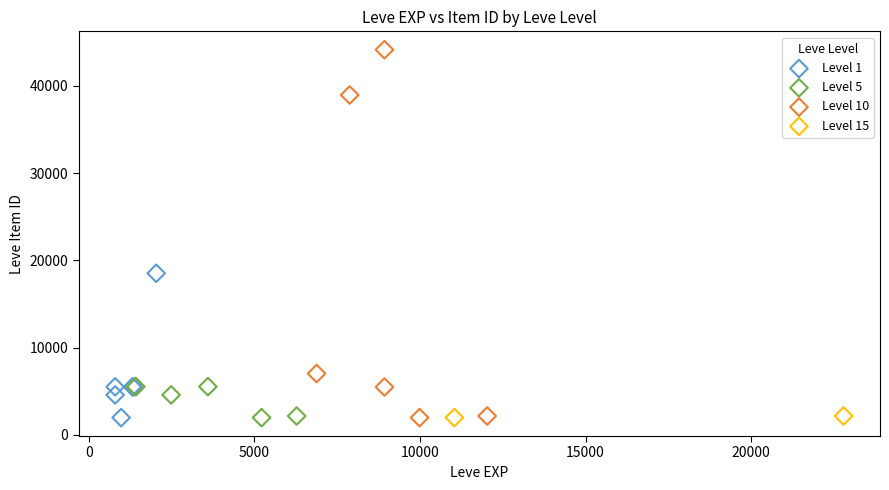

What are all the series names shown in the legend?

Level 1, Level 5, Level 10, Level 15